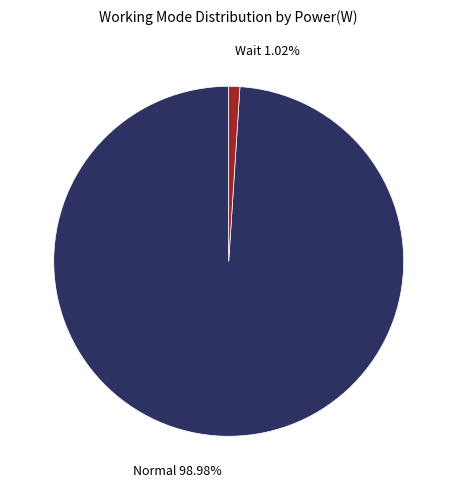

Does any single category account for the majority?

Yes